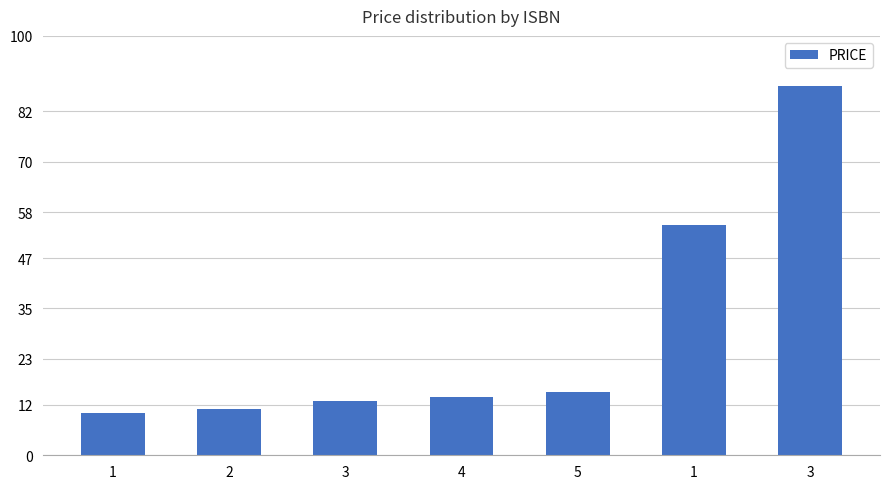

What is the maximum value shown in the chart?

88